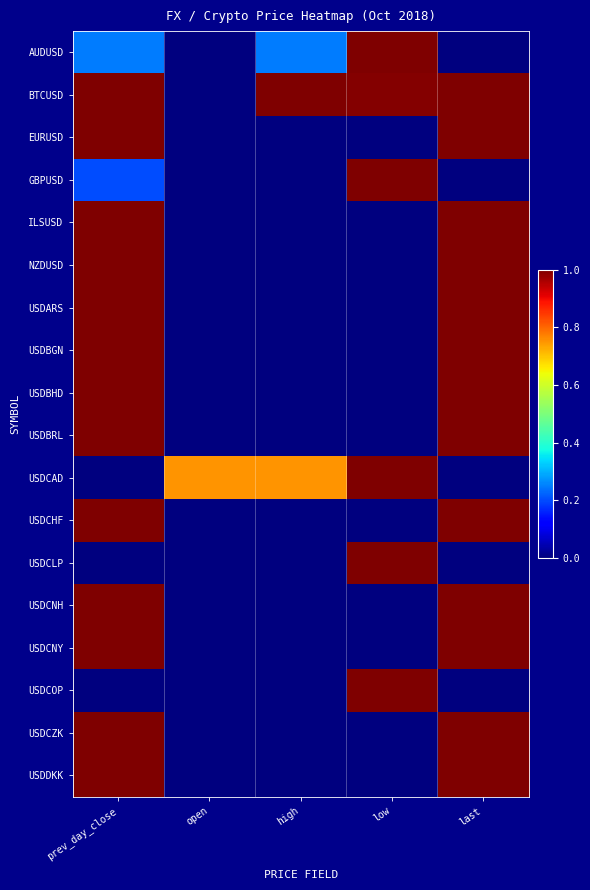

What is the total value across all series at high?

2.0